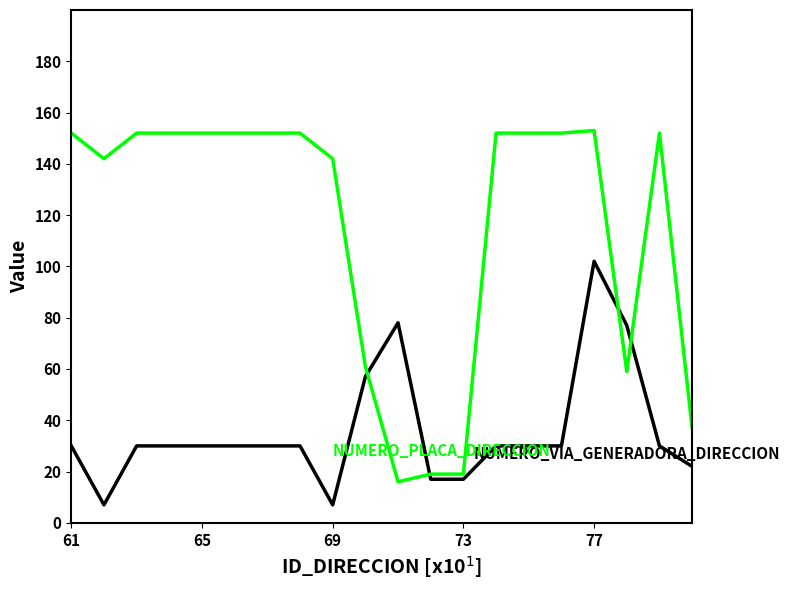

What is the smallest value displayed?

7